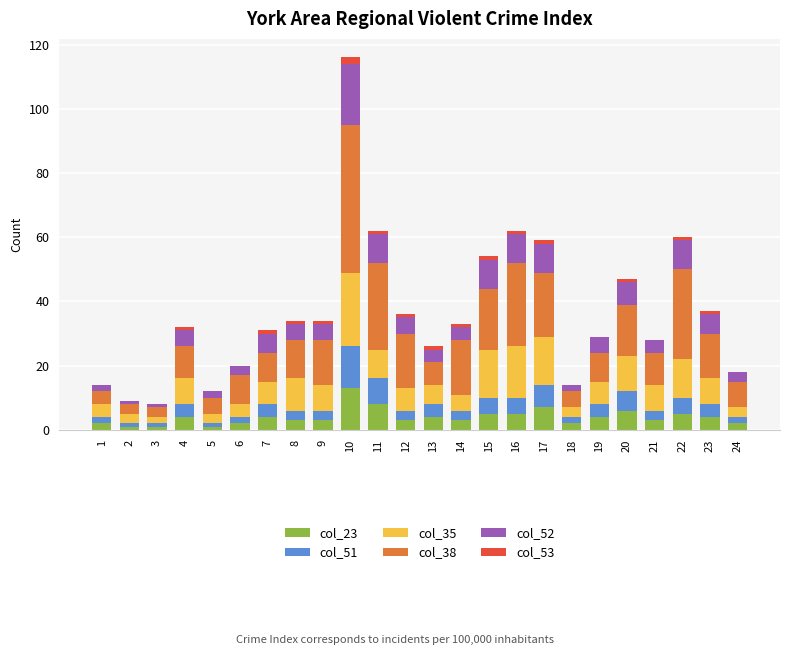

How many categories are shown in the chart?

24